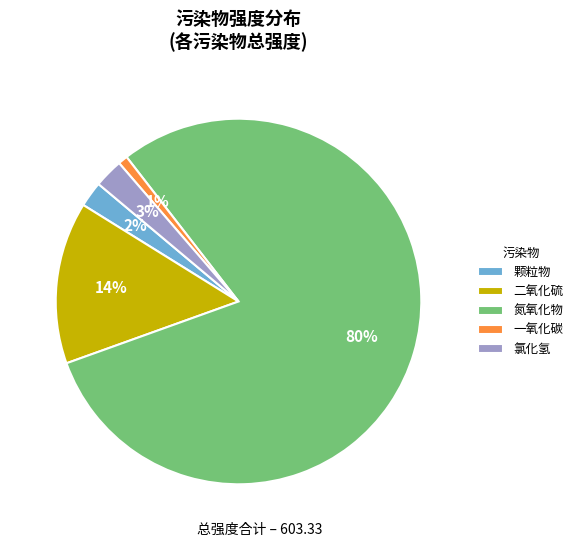

Between 二氧化硫 and 氮氧化物, which is larger?

氮氧化物